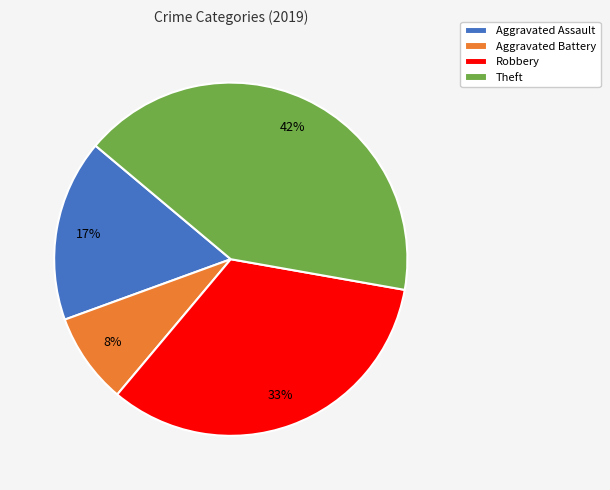

Between Theft and Aggravated Assault, which is larger?

Theft